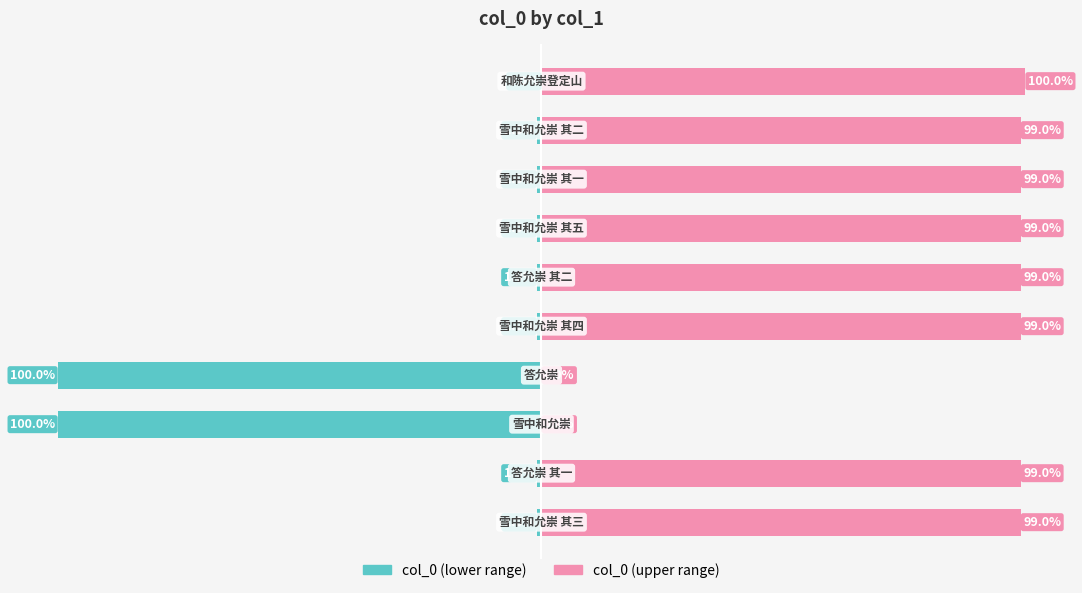

What is the lowest value of the col_0 (lower range) series?

-100.0